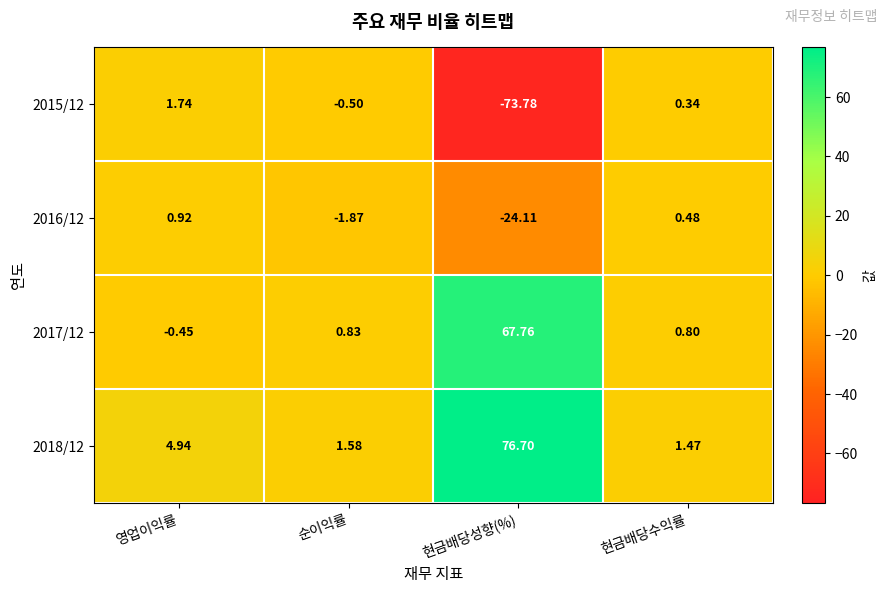

Rank the categories by 2018/12 value from lowest to highest.

현금배당수익률, 순이익률, 영업이익률, 현금배당성향(%)